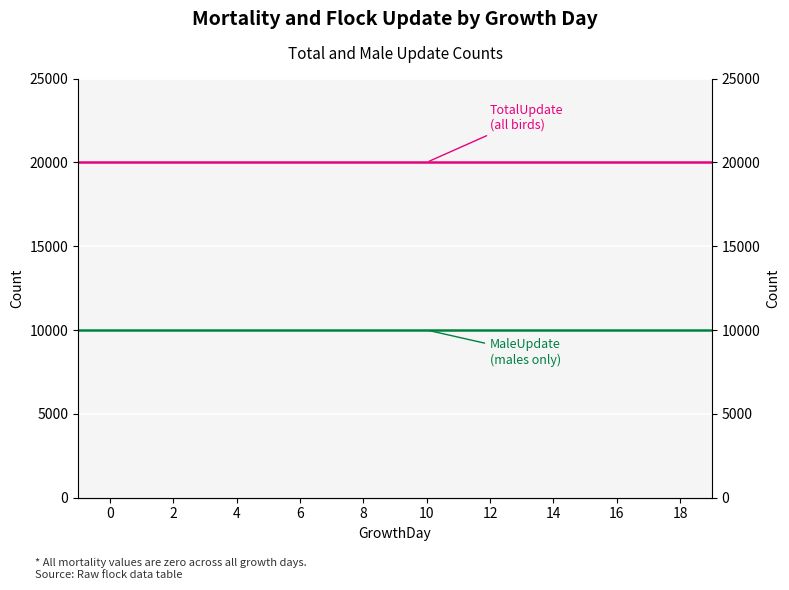

What is the average value of the TotalUpdate series?

20000